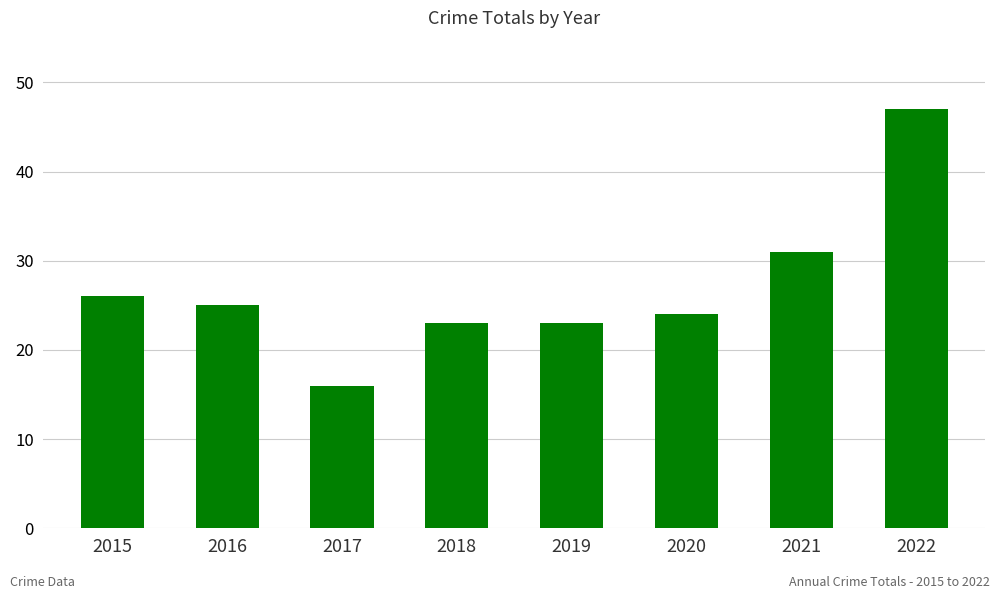

The value at 2015 is 35. True or false?

False